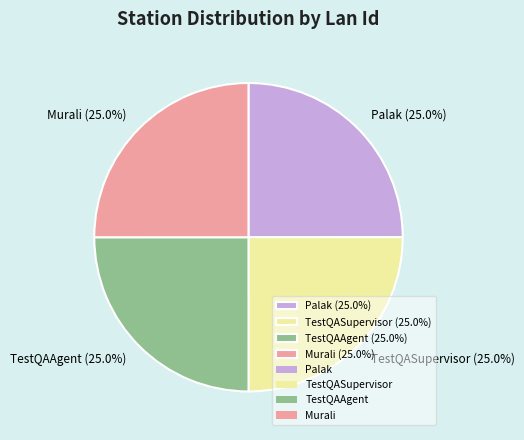

What percentage is NOT represented by TestQASupervisor?

75.0%